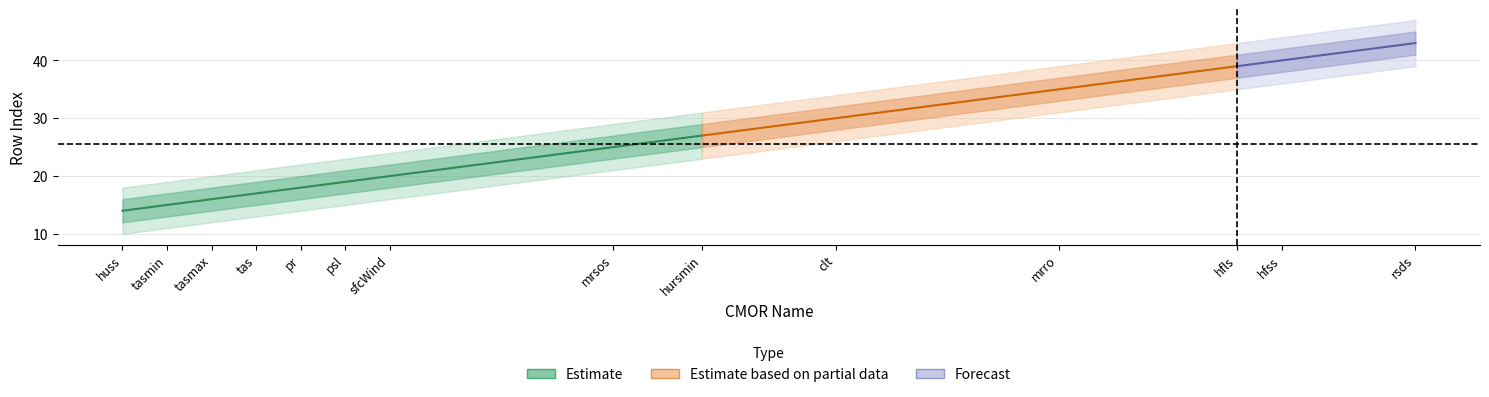

True or false: rowIndex_outer_upper has more than 2 points higher than both neighbors.

False